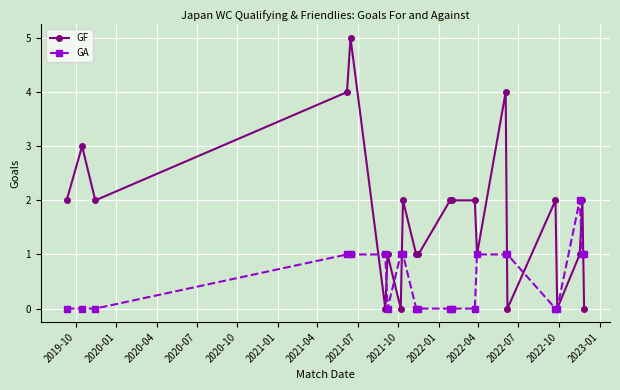

What is the maximum value shown in the chart?

5